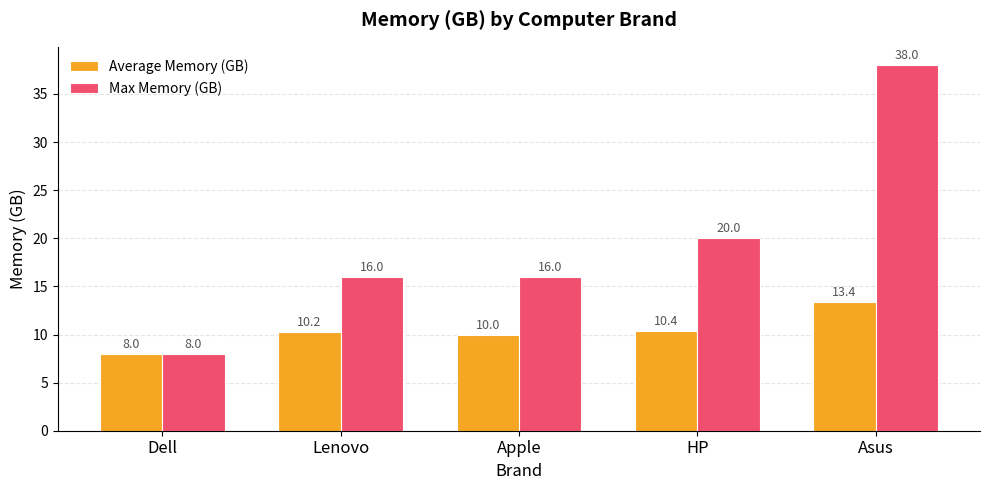

Which label corresponds to the largest value in the chart?

Asus